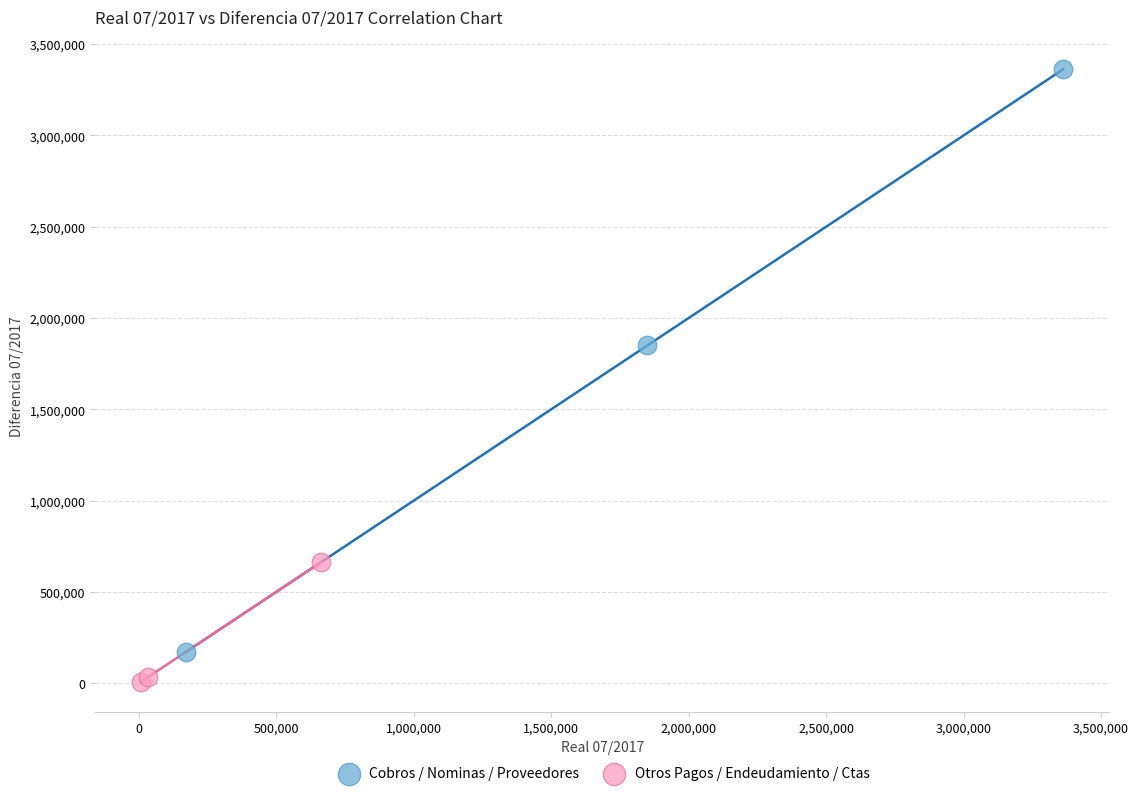

Which series contains the highest Y value?

Cobros / Nominas / Proveedores